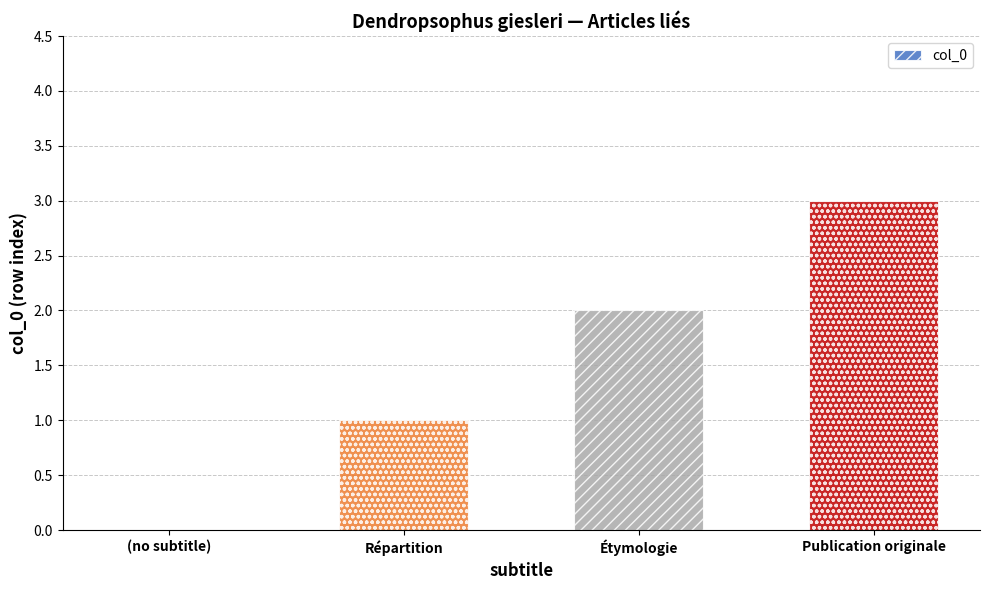

Which category has the highest value across all series?

Publication originale